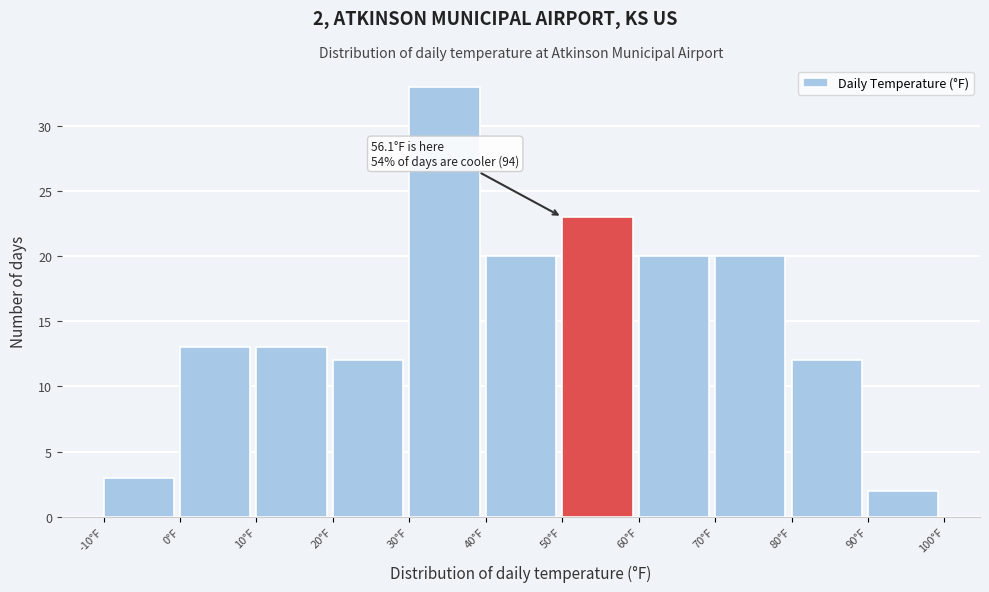

Which range on the x-axis has the tallest bar?

30 to 40